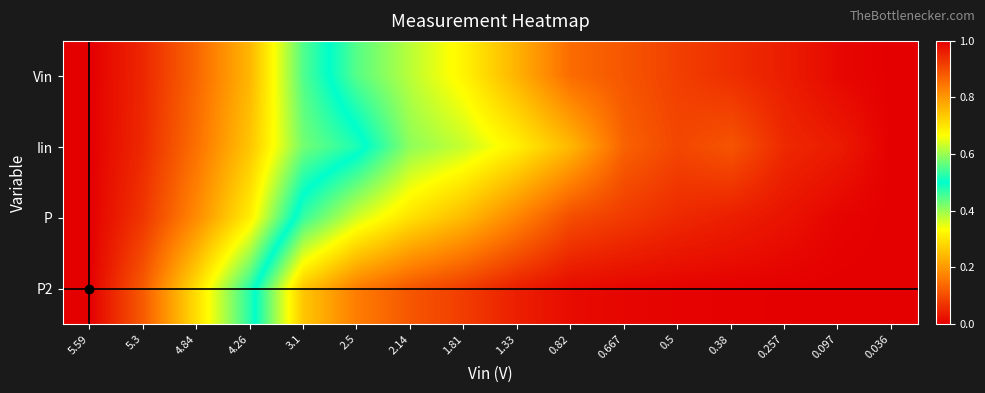

Which series has the largest total across all categories?

Iin